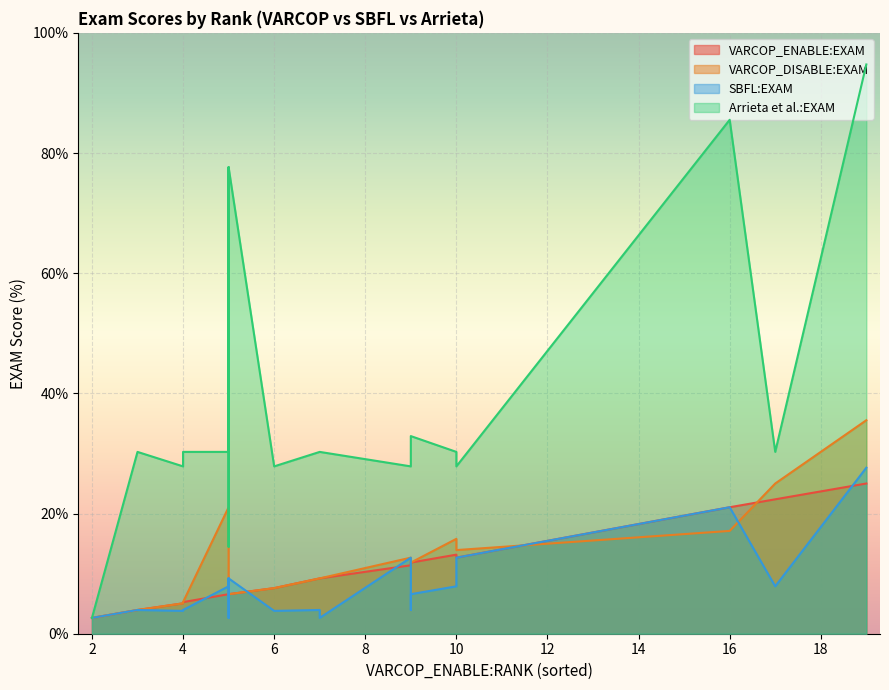

True or false: VARCOP_DISABLE:EXAM and VARCOP_ENABLE:EXAM intersect in this chart.

False